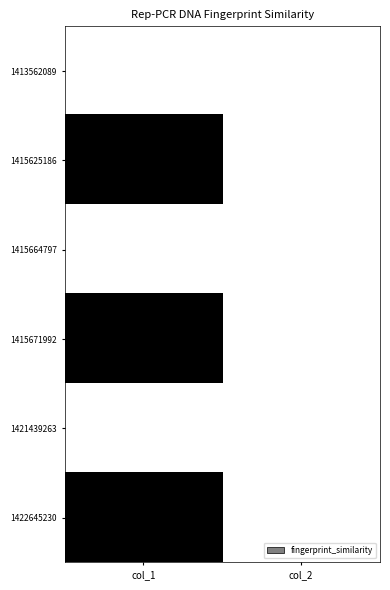

What is the total value across all series at col_1?

3